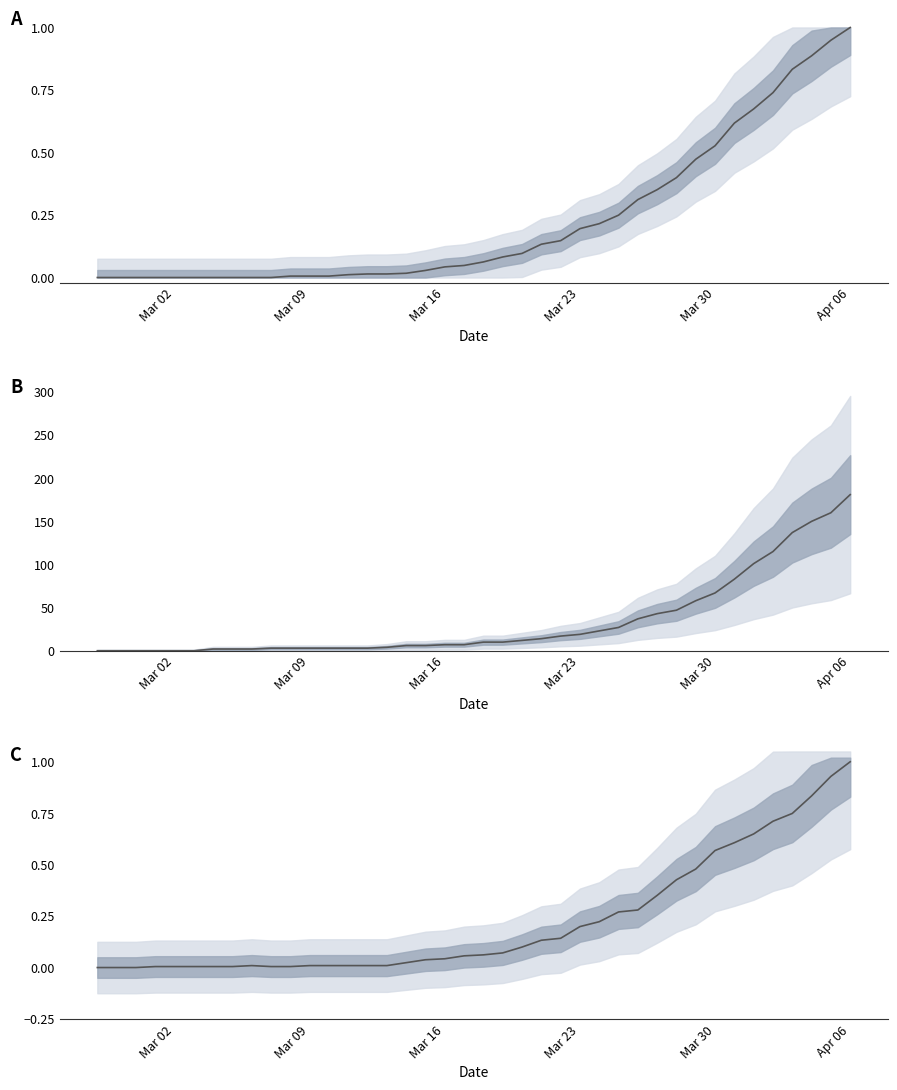

Does the chart display data point markers on the line(s)?

No